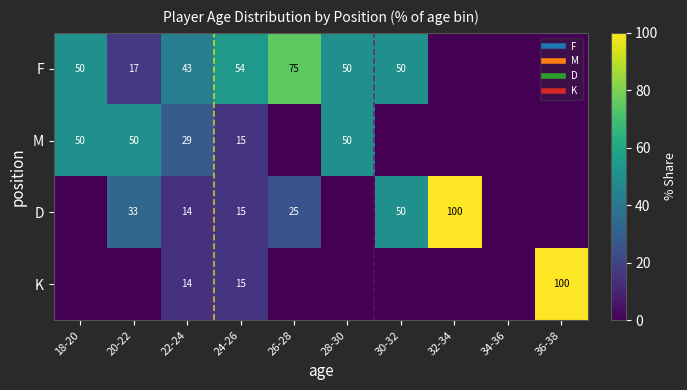

Where does the D series first go above 15?

20-22